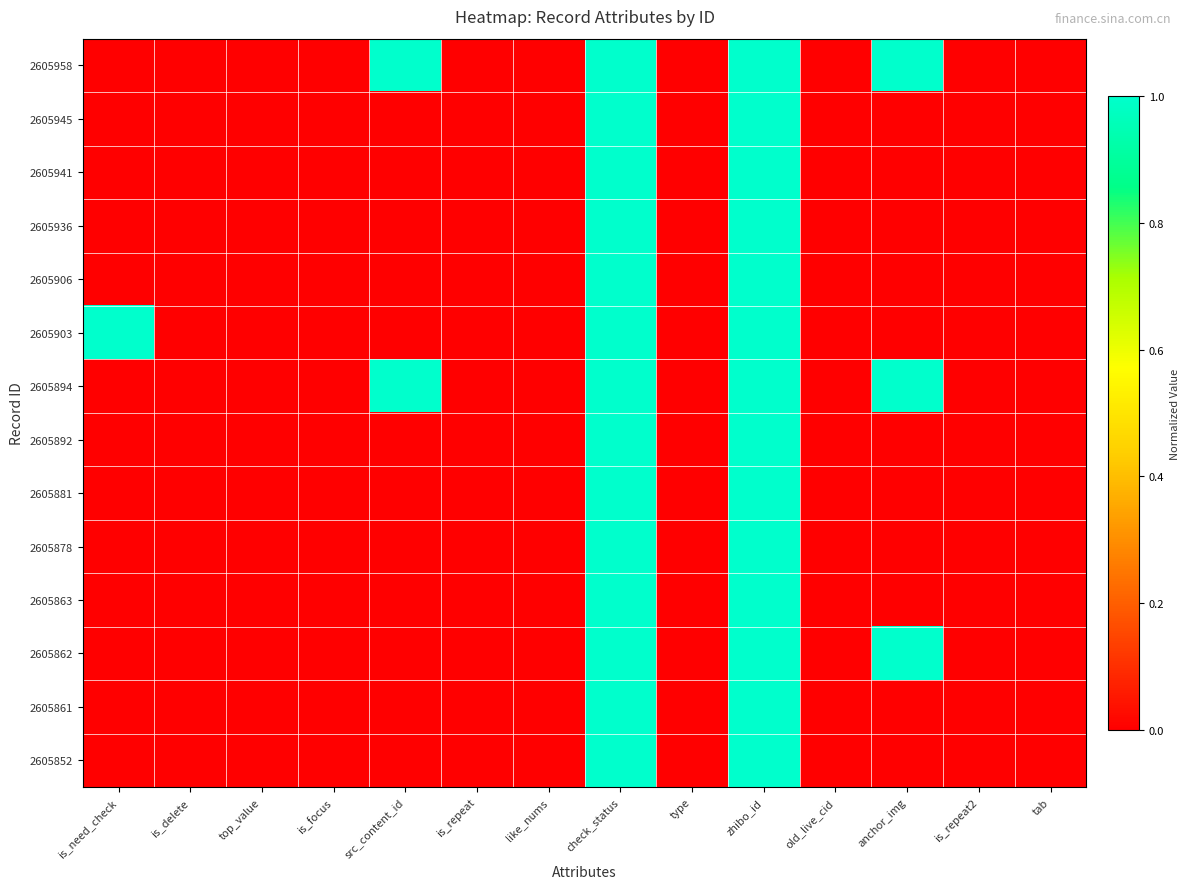

At type, list the series in order from largest to smallest.

2605958, 2605945, 2605941, 2605936, 2605906, 2605903, 2605894, 2605892, 2605881, 2605878, 2605863, 2605862, 2605861, 2605852